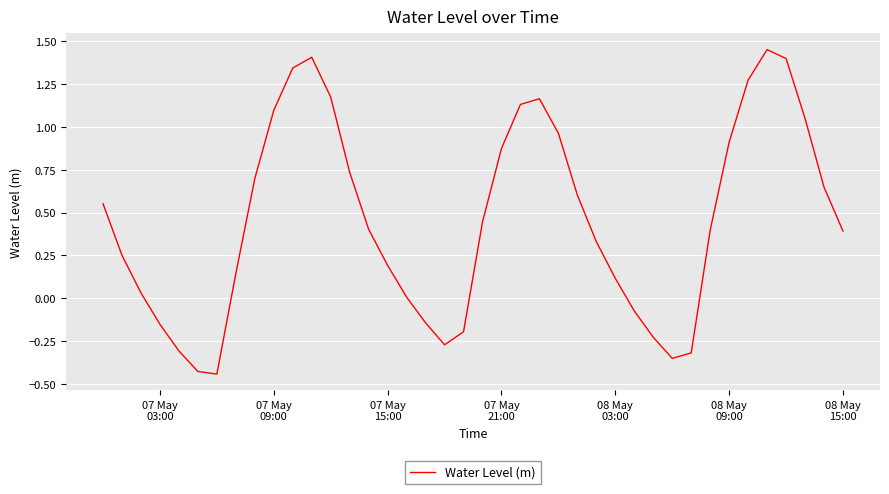

What is the difference between the maximum and minimum values?

1.9